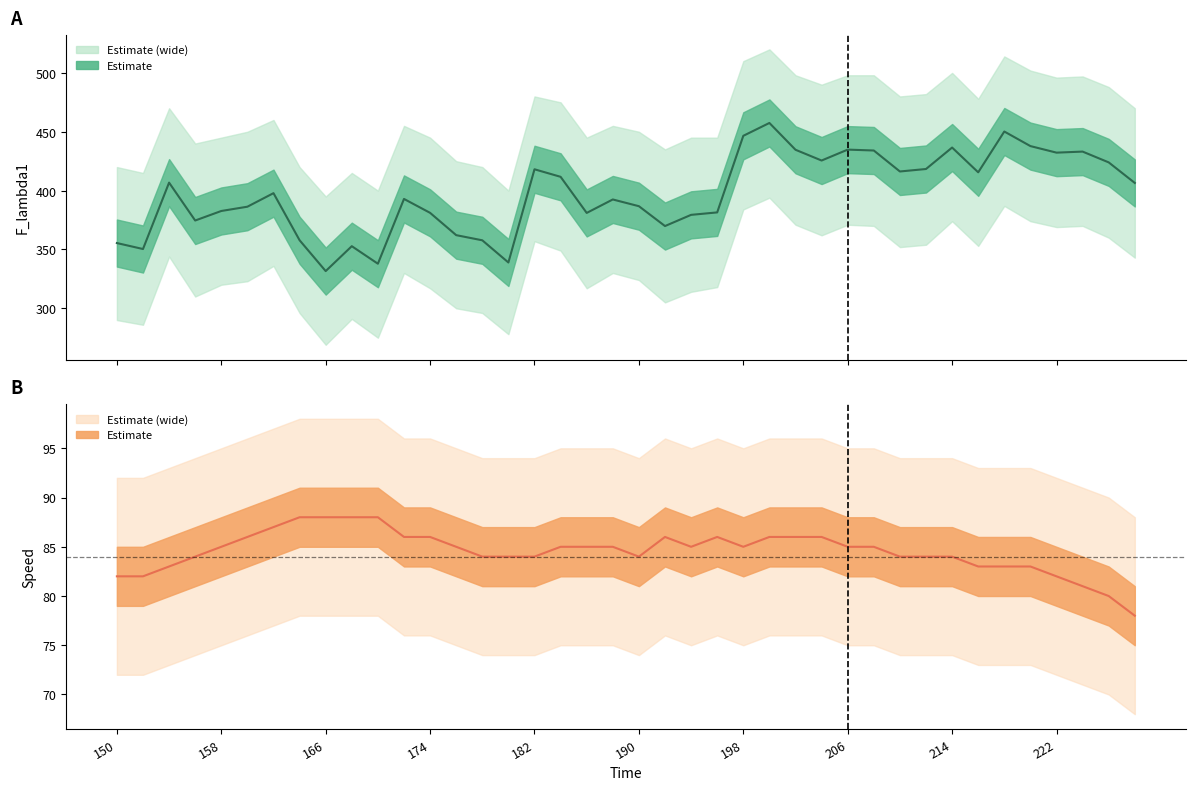

How many interior local peaks does the speed series have?

2